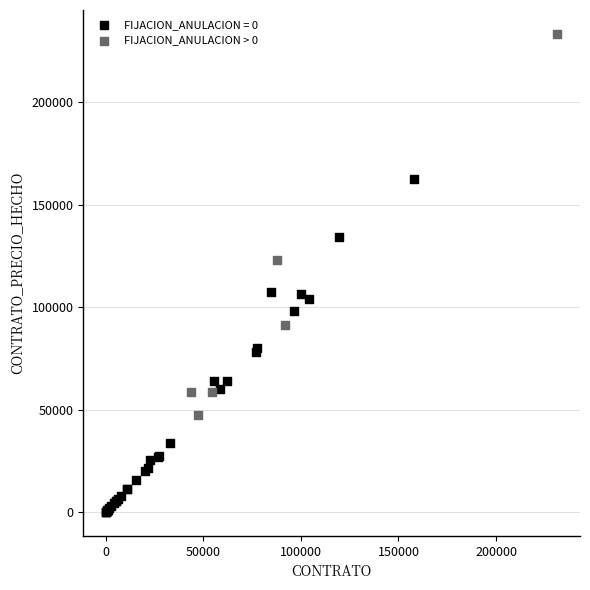

Which series contains the lowest Y value?

FIJACION_ANULACION = 0